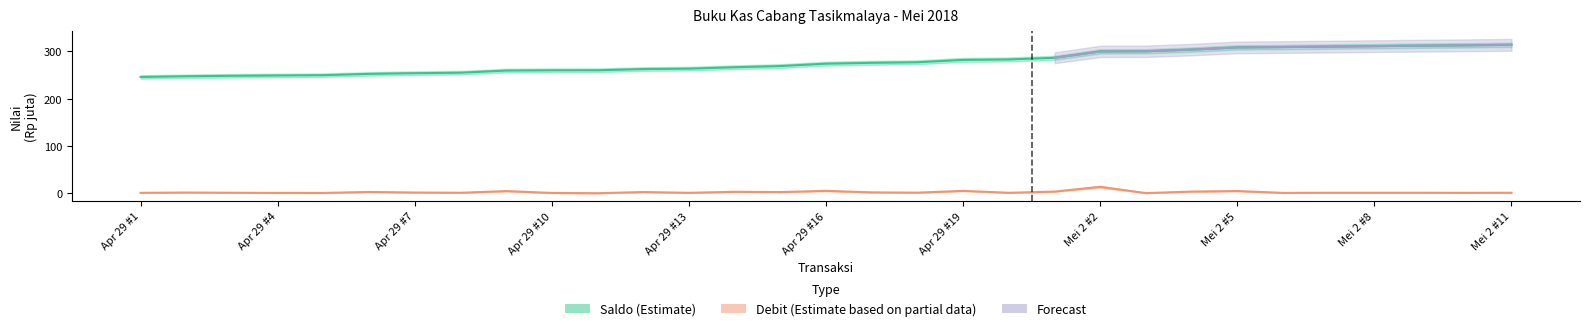

Where is saldo nearest to the value 279?

17